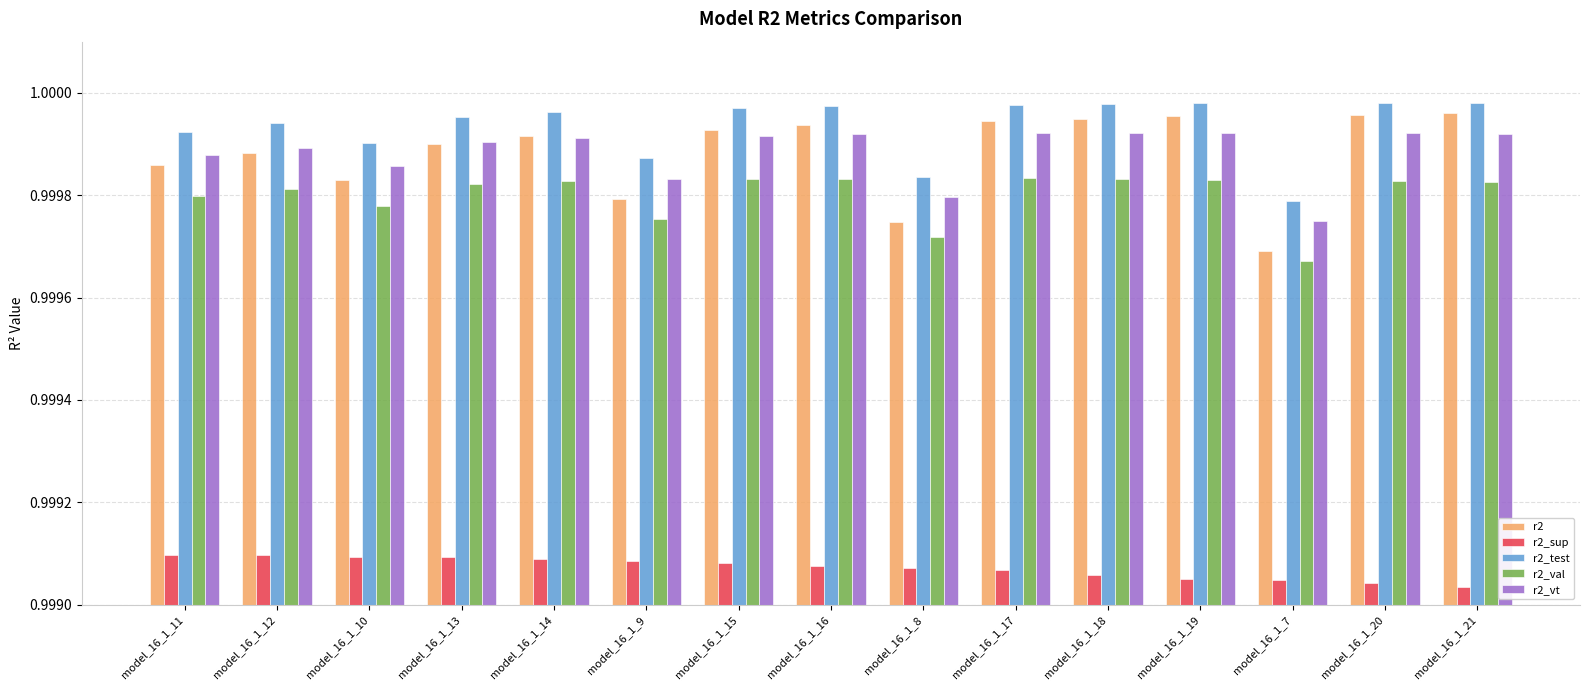

At which label does r2_val reach its minimum?

model_16_1_7